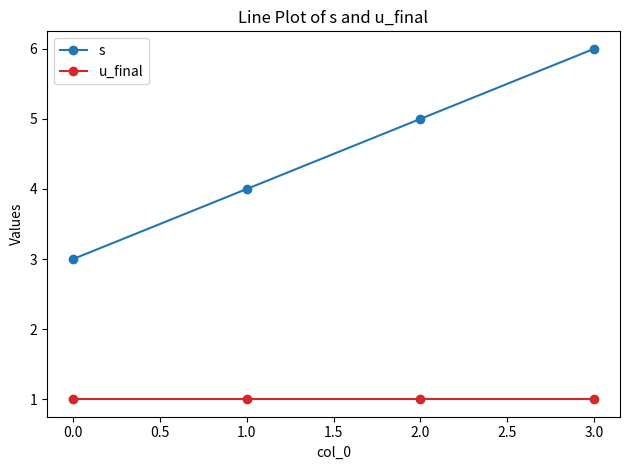

What is the label of the 1st point from the right?

3.0